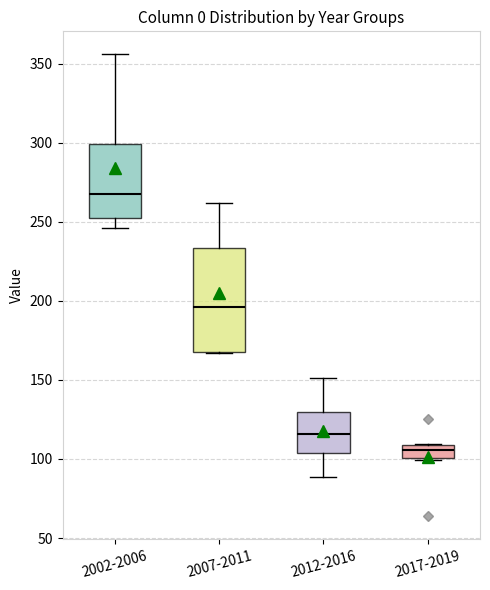

Reading left to right, transcribe this box plot: for each box, give where its median line is, the range the box spans, and where its two whiskers end, as read against the y-axis. The values are not printed on the chart, so give them approximately, as read against the axis.

2002-2006: median 265, box 250 to 300, whiskers 245 to 355
2007-2011: median 195, box 170 to 235, whiskers 165 to 260
2012-2016: median 115, box 105 to 130, whiskers 90 to 150
2017-2019: median 105, box 100 to 110, whiskers 100 (just below the box's lower edge) to 110